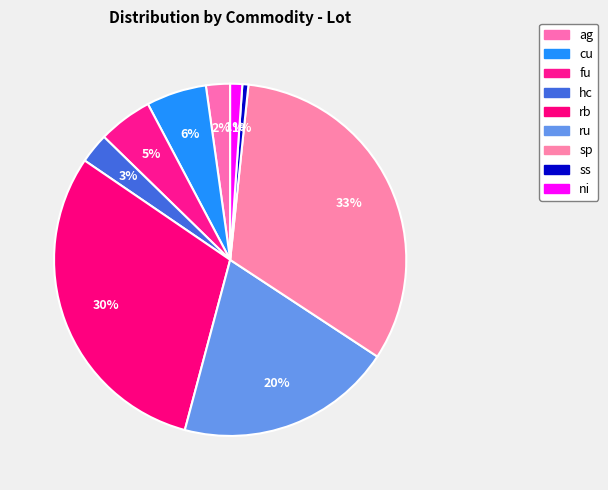

Does any single category account for the majority?

No